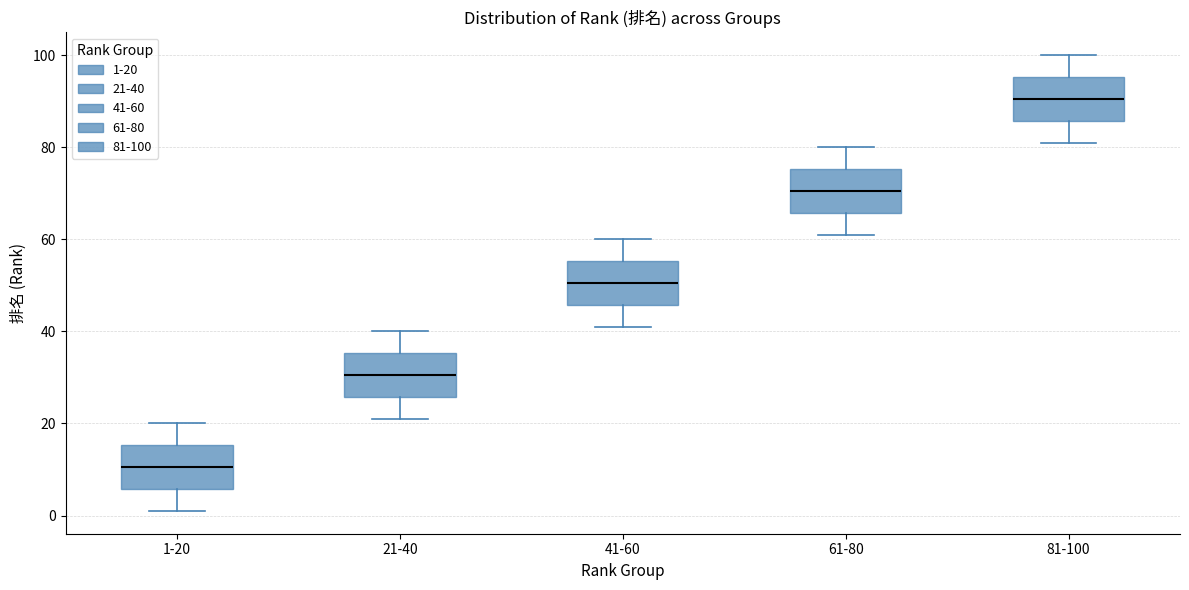

Reading left to right, read every box against the y-axis: the position of its median line, the range the box covers, and the ends of its whiskers. The values are not printed on the chart, so give them approximately, as read against the axis.

1-20: median 10, box 6 to 16, whiskers 2 to 20
21-40: median 30, box 26 to 36, whiskers 22 to 40
41-60: median 50, box 46 to 56, whiskers 42 to 60
61-80: median 70, box 66 to 76, whiskers 62 to 80
81-100: median 90, box 86 to 96, whiskers 82 to 100